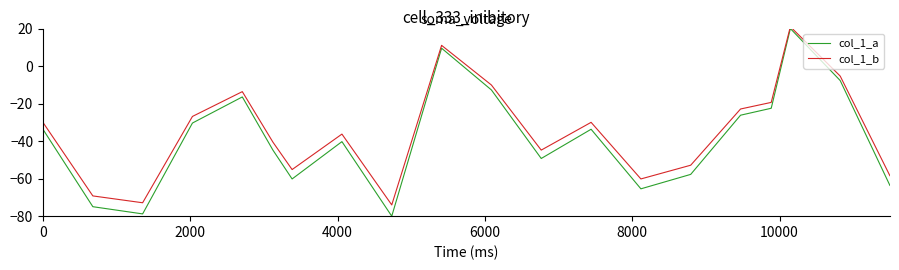

Which series has the largest range (max minus min)?

col_1_a